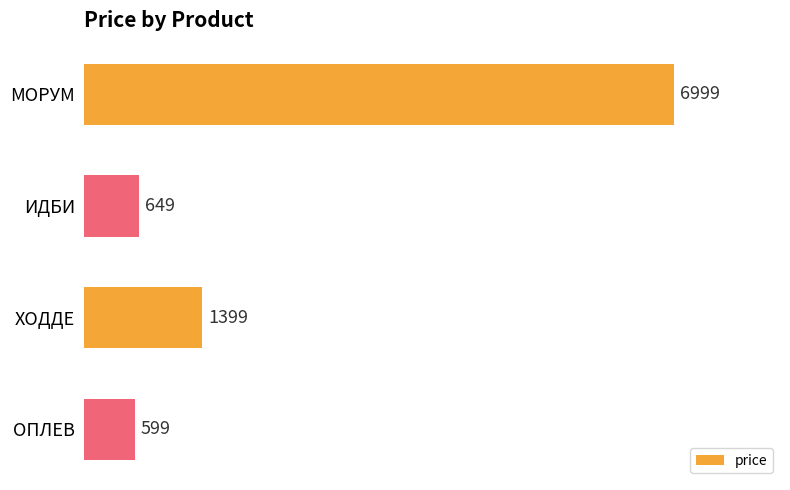

At which category does the chart reach its minimum across all series?

ОПЛЕВ